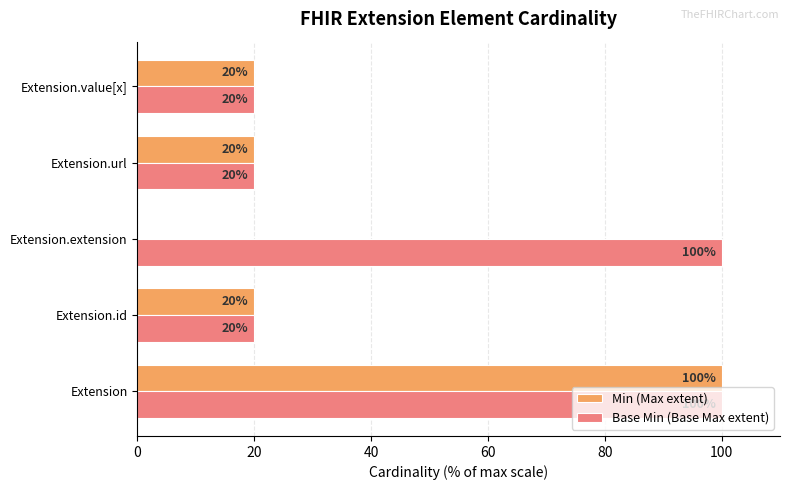

What is the maximum value for Min (Max extent)?

100